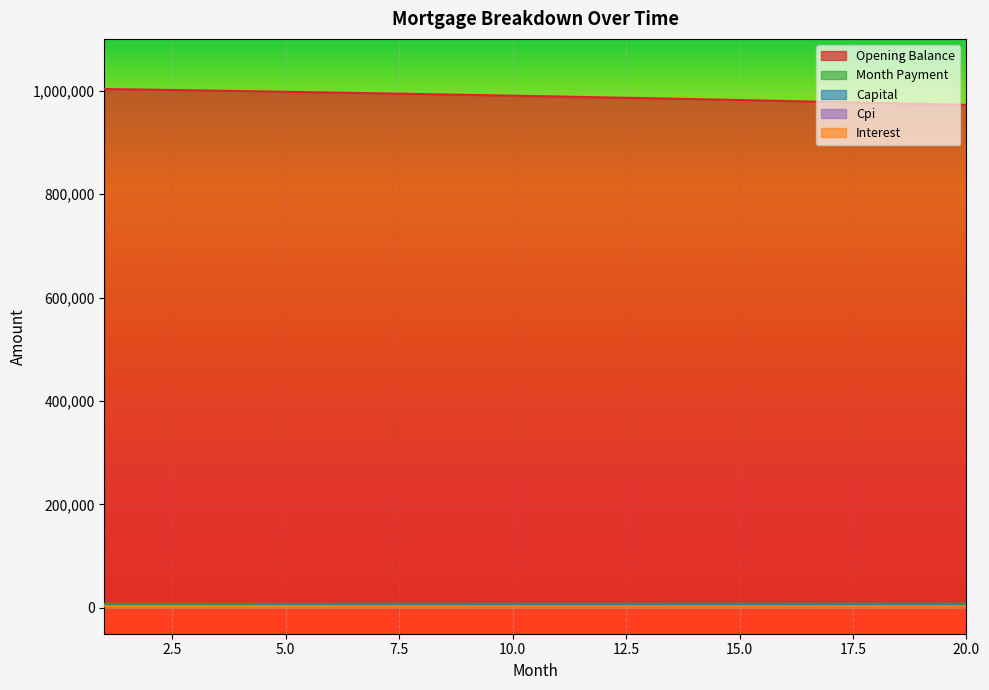

Reading left to right, what are all the values shown in this chart?

opening_balance: 1003166.7	1001865.0	1000530.1	999161.6	997759.2	996322.6	994851.6	993345.8	991804.9	990228.7	988616.7	986968.7	985284.4	983563.4	981805.5	980010.2	978177.4	976306.6	974397.6	972449.9
interest: 3343.9	3339.6	3335.1	3330.5	3325.9	3321.1	3316.2	3311.2	3306.0	3300.8	3295.4	3289.9	3284.3	3278.5	3272.7	3266.7	3260.6	3254.4	3248.0	3241.5
month_payment: 7808.1	7832.8	7857.6	7882.5	7907.5	7932.5	7957.6	7982.8	8008.1	8033.5	8058.9	8084.4	8110.0	8135.7	8161.5	8187.3	8213.2	8239.3	8265.4	8291.5
capital: 4464.2	4493.3	4522.5	4552.0	4581.6	4611.4	4641.5	4671.7	4702.1	4732.7	4763.5	4794.5	4825.8	4857.2	4888.8	4920.6	4952.7	4984.9	5017.4	5050.0
cpi: 3162.6	3158.3	3154.0	3149.6	3145.1	3140.4	3135.7	3130.8	3125.8	3120.7	3115.5	3110.2	3104.8	3099.2	3093.6	3087.8	3081.9	3075.8	3069.7	3063.4